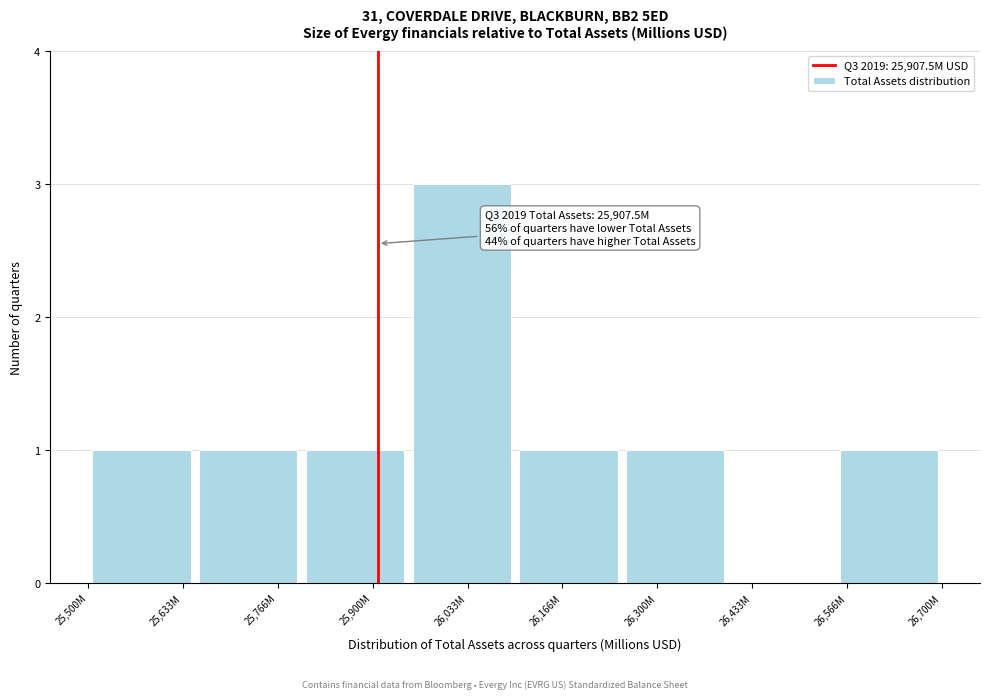

Reading left to right, extract all data points from this chart.

25,633M=1	25,766M=1	25,900M=1	26,033M=3	26,166M=1	26,300M=1	26,433M=0	26,566M=1